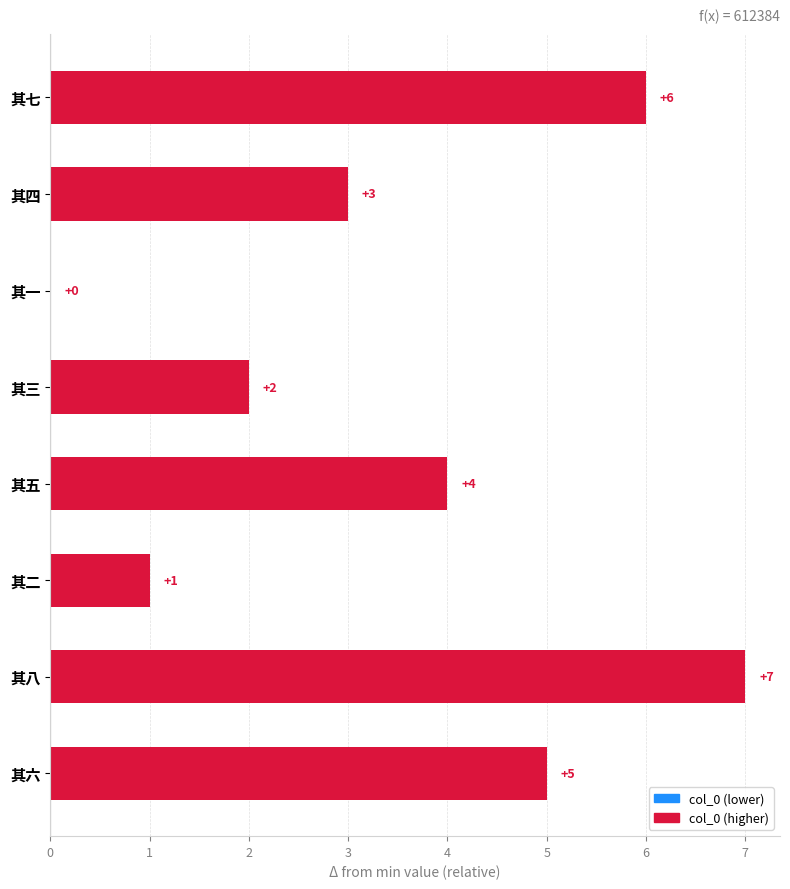

True or false: the data shows 10 at 其八.

False